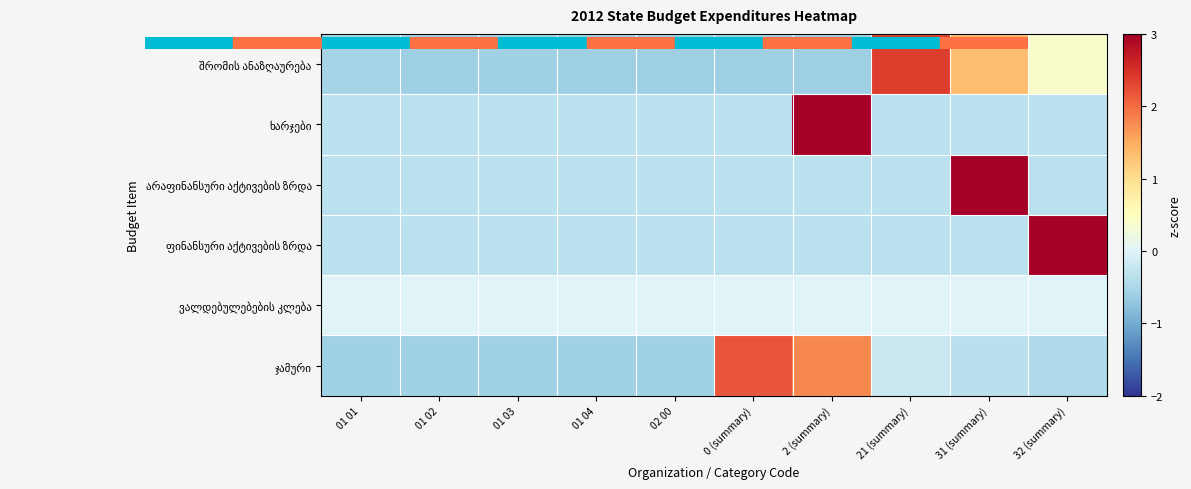

Which series has the widest spread of values?

ხარჯები